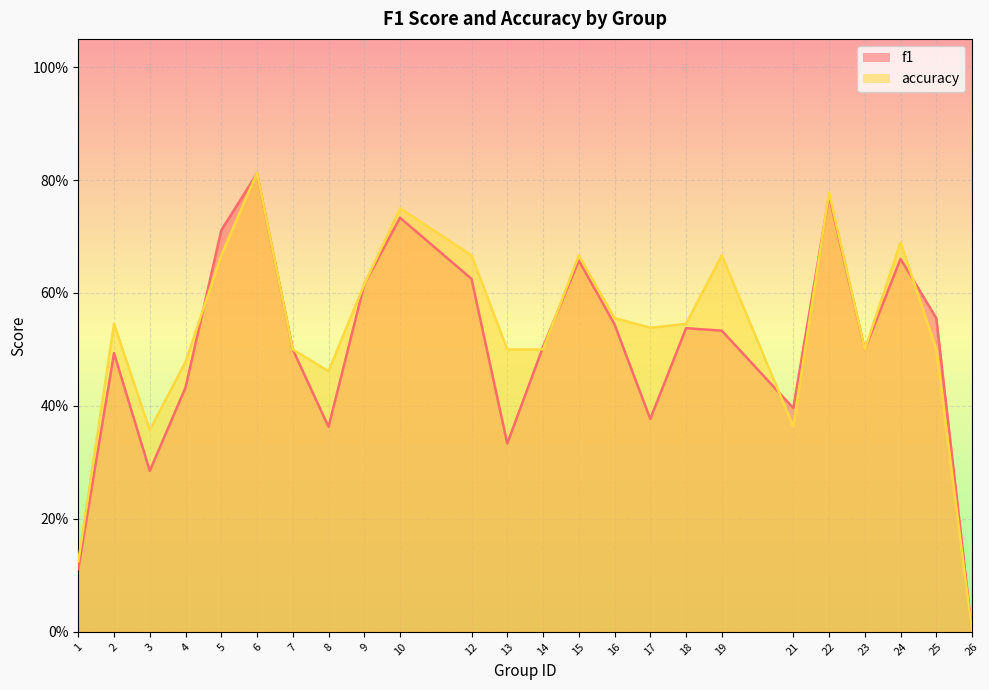

At which category is the sum across all series the highest?

6